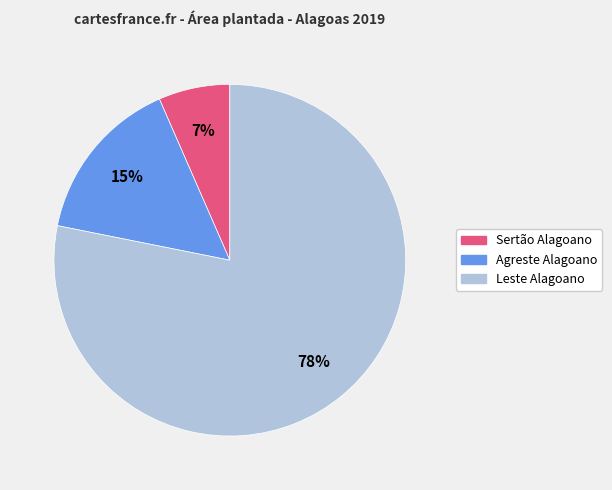

Which slice is the largest?

Leste Alagoano